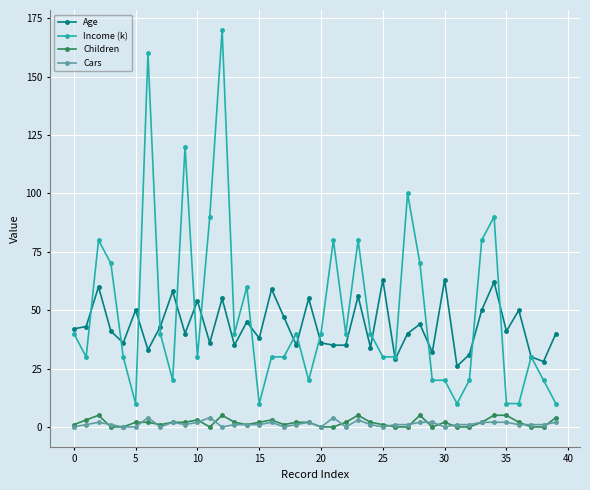

True or false: Children and Income (k) intersect in this chart.

False